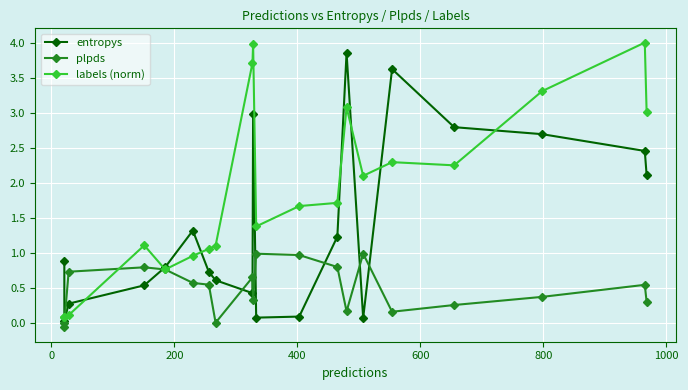

True or false: labels (norm) has a value of 1.1 at 15.

False